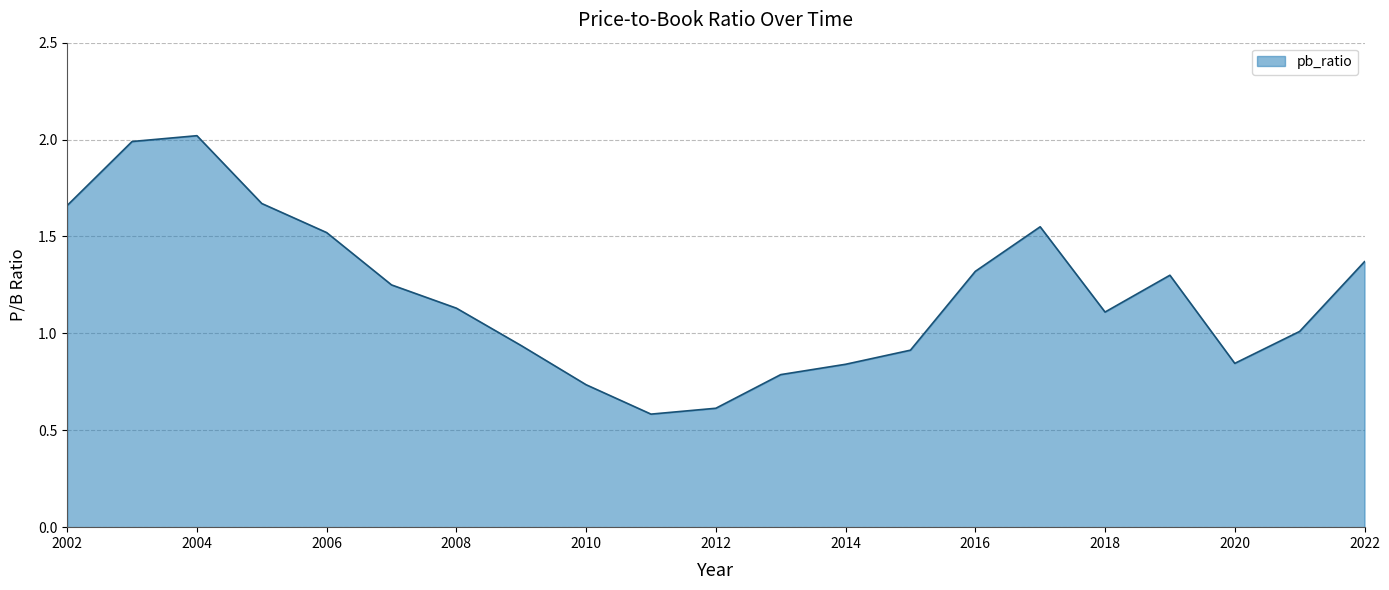

What is the smallest value displayed?

0.6